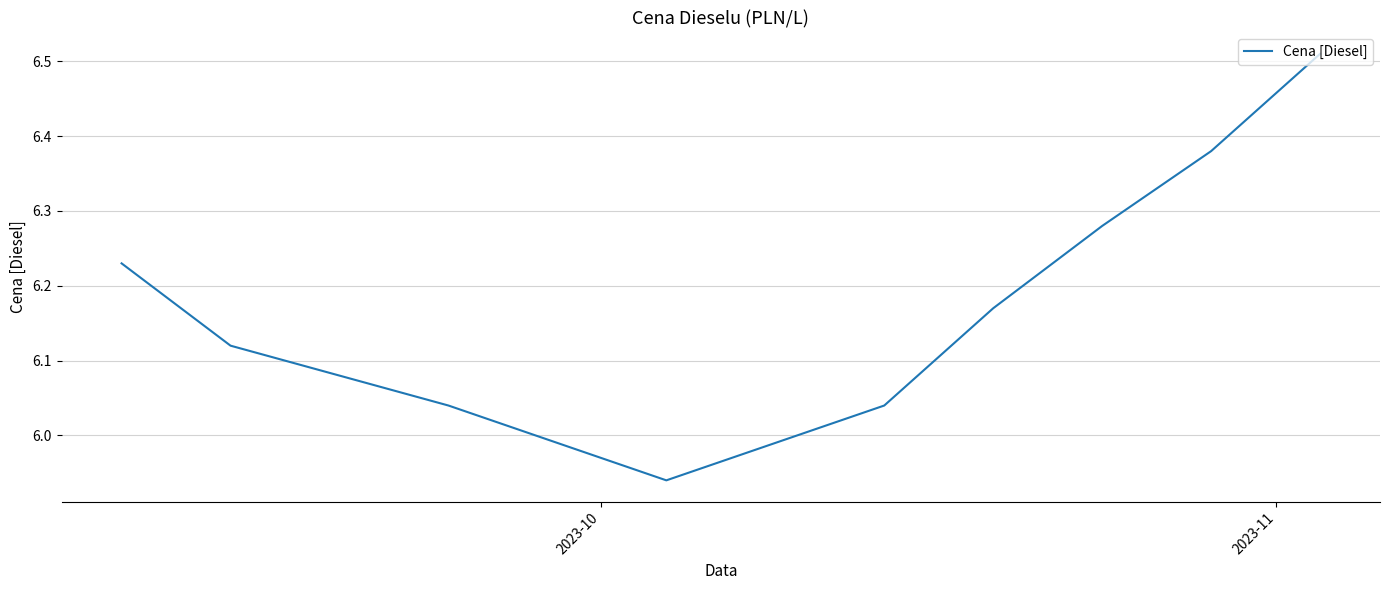

What is the difference between the maximum and minimum values?

0.6